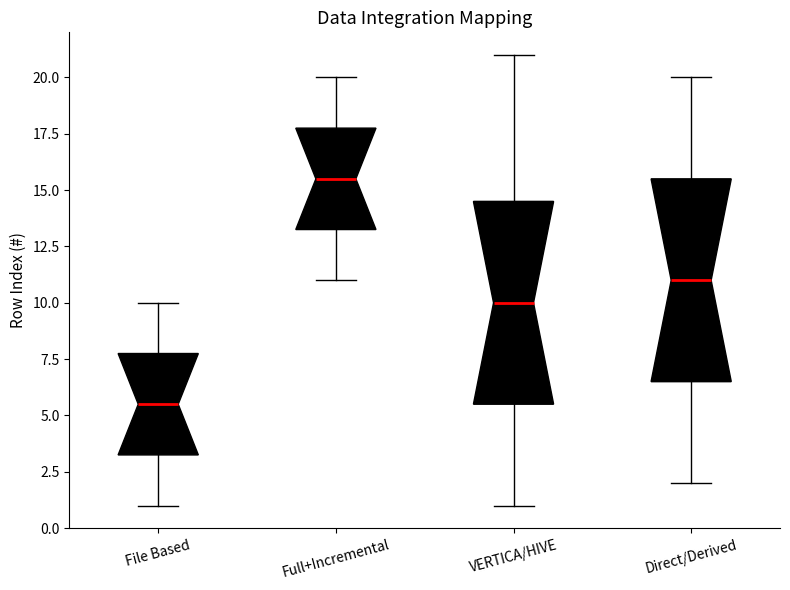

Where does the upper whisker of the box for Full+Incremental end on the y-axis? The values are not printed on the chart, so give them approximately, as read against the axis.

20.0